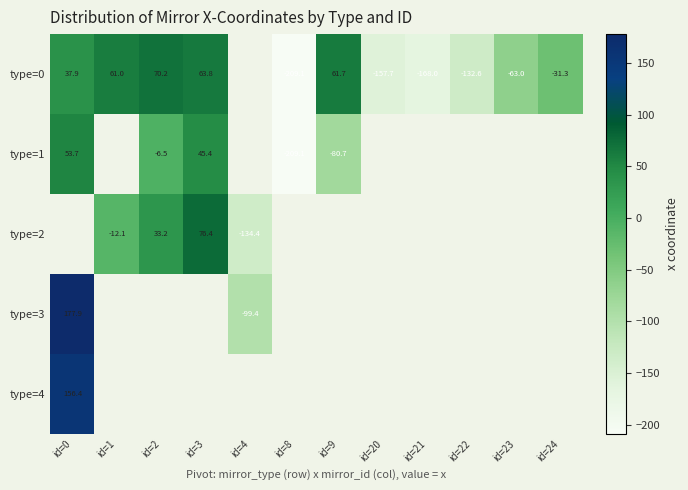

Which series has the largest range (max minus min)?

type=0